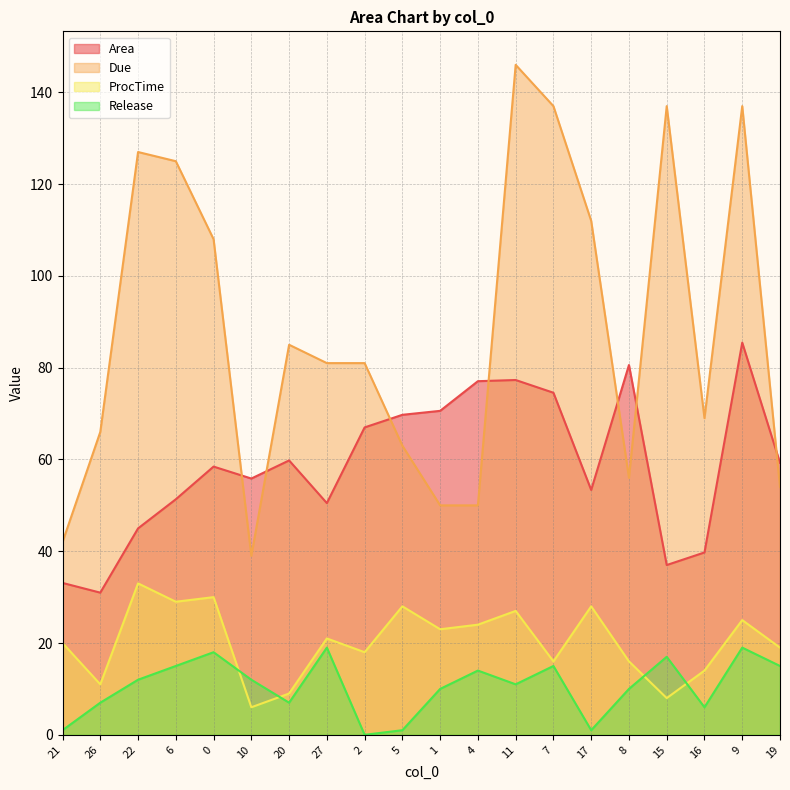

Reading right to left, what are all the values shown in this chart?

Area: 19=59.3	9=85.5	16=39.7	15=37.0	8=80.6	17=53.4	7=74.5	11=77.3	4=77.1	1=70.6	5=69.7	2=67.0	27=50.5	20=59.8	10=55.8	0=58.5	6=51.3	22=45.0	26=31.0	21=33.1
Due: 19=54.0	9=137.0	16=69.0	15=137.0	8=56.0	17=112.0	7=137.0	11=146.0	4=50.0	1=50.0	5=63.0	2=81.0	27=81.0	20=85.0	10=39.0	0=108.0	6=125.0	22=127.0	26=66.0	21=42.0
ProcTime: 19=19.0	9=25.0	16=14.0	15=8.0	8=16.0	17=28.0	7=16.0	11=27.0	4=24.0	1=23.0	5=28.0	2=18.0	27=21.0	20=9.0	10=6.0	0=30.0	6=29.0	22=33.0	26=11.0	21=20.0
Release: 19=15.0	9=19.0	16=6.0	15=17.0	8=10.0	17=1.0	7=15.0	11=11.0	4=14.0	1=10.0	5=1.0	2=0.0	27=19.0	20=7.0	10=12.0	0=18.0	6=15.0	22=12.0	26=7.0	21=1.0